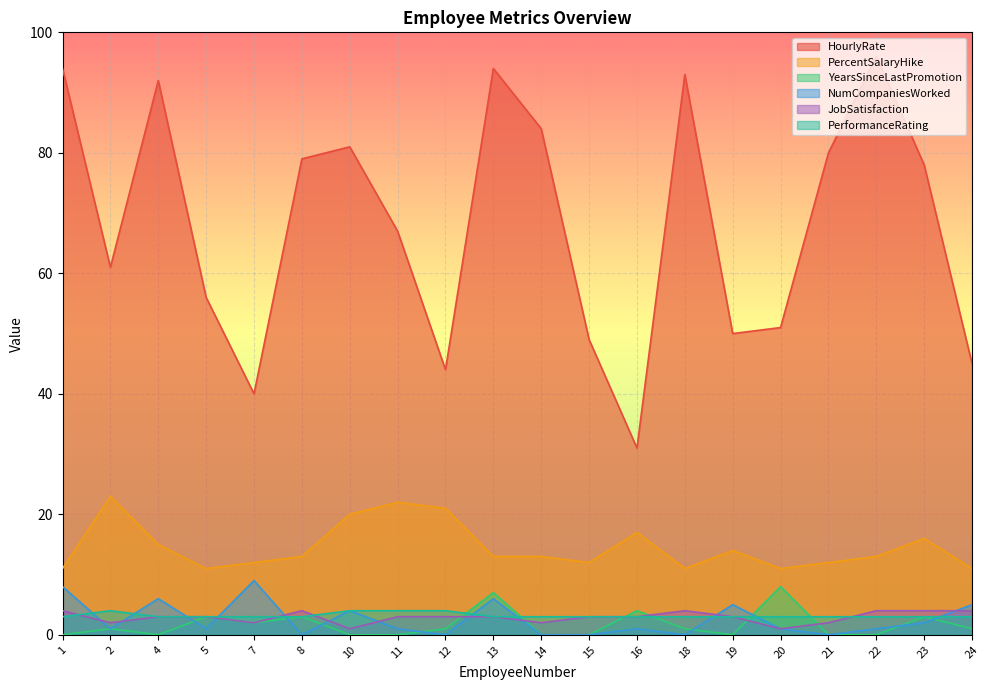

Which series has the largest total across all categories?

HourlyRate